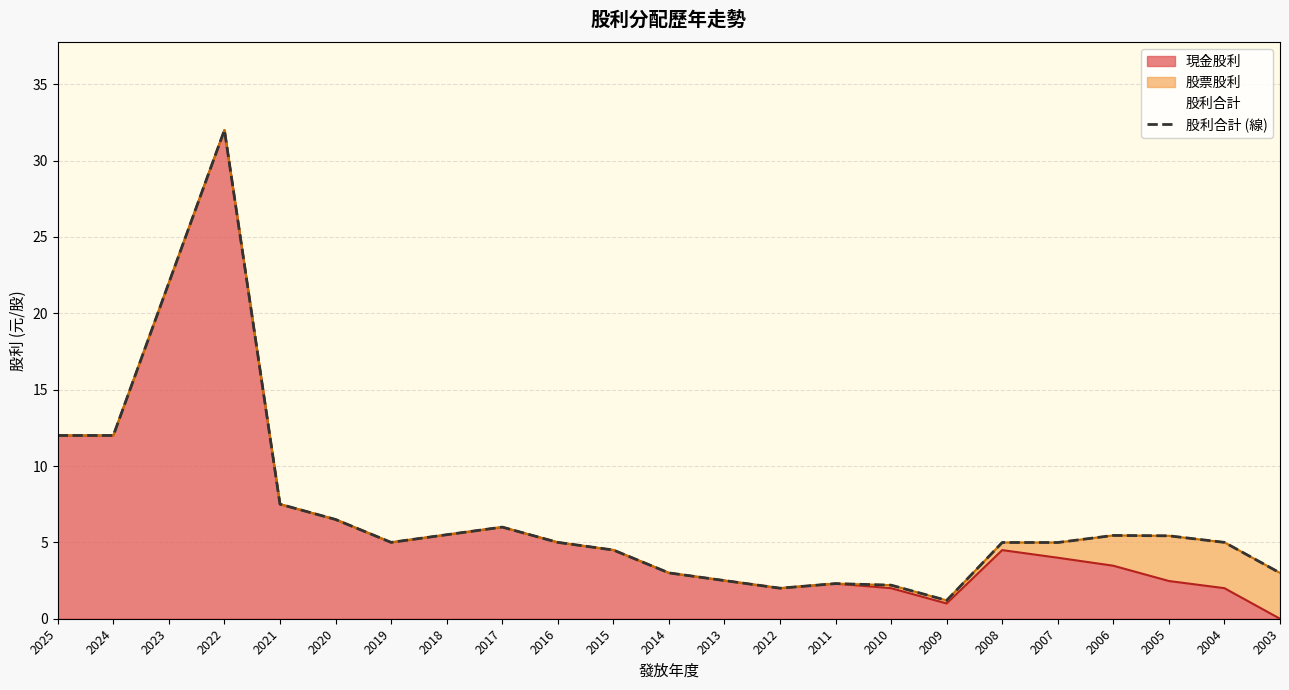

How many lines are shown in the chart?

1